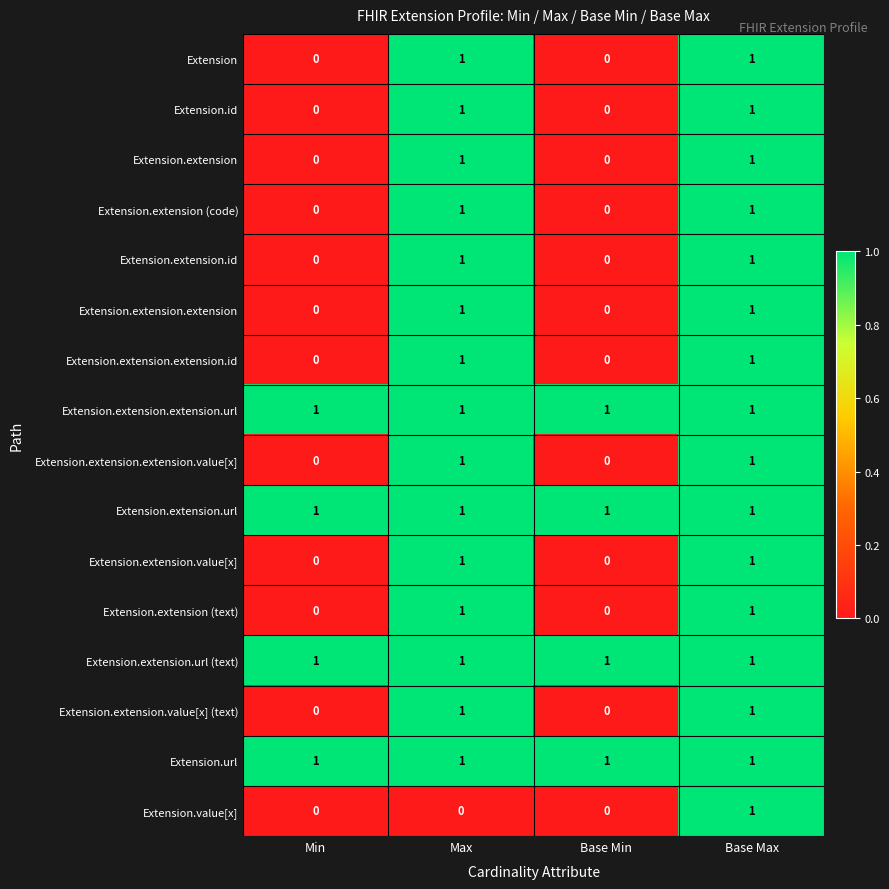

What is the sum of all Extension.extension.url (text) values?

4